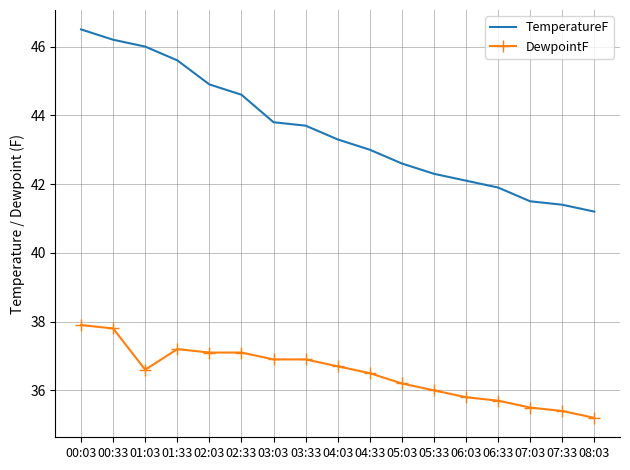

At which label does DewpointF reach its peak?

00:03